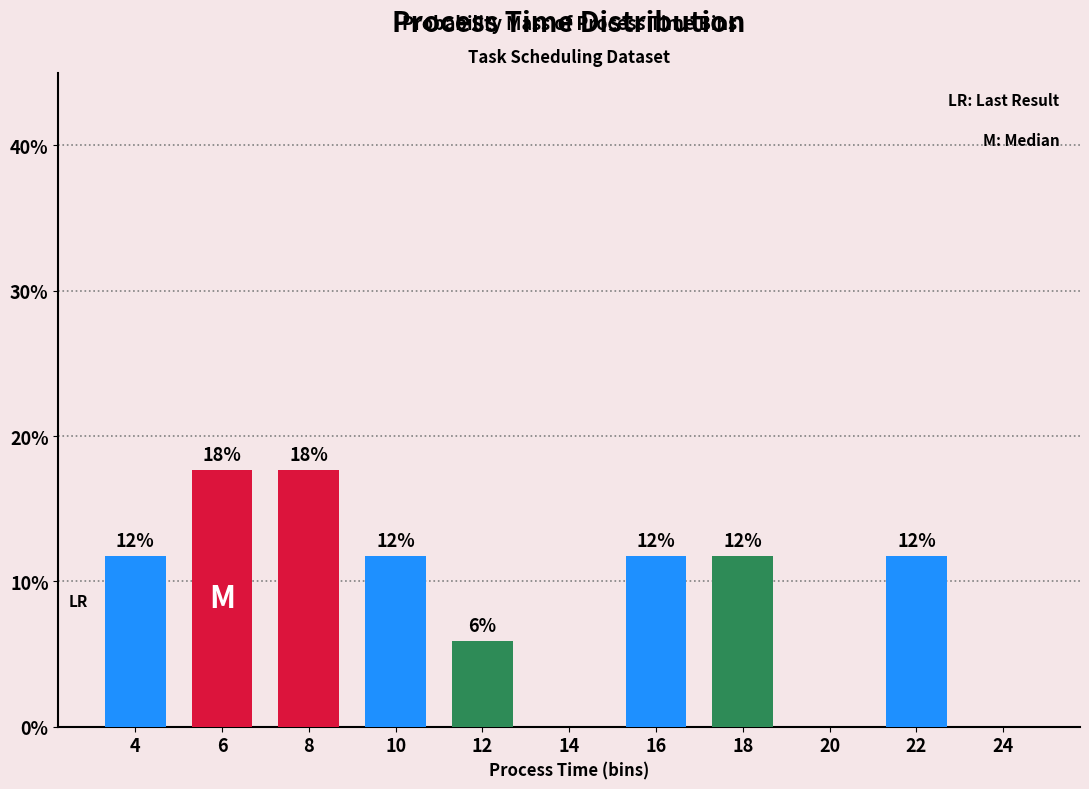

Reading left to right, transcribe all the data shown in this chart.

4=11.8	6=17.6	8=17.6	10=11.8	12=5.9	14=0.0	16=11.8	18=11.8	20=0.0	22=11.8	24=0.0